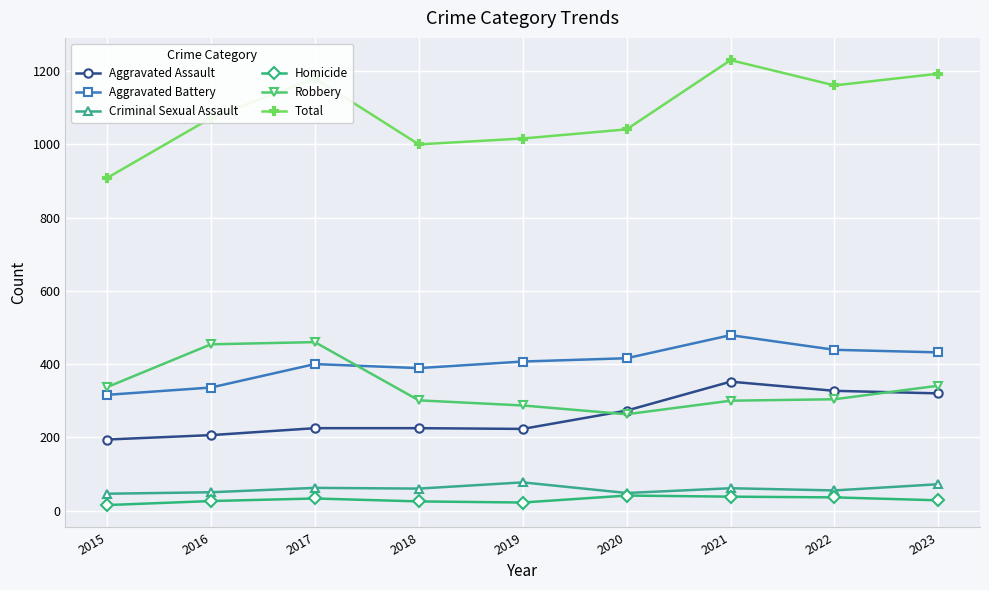

How many data points in Aggravated Battery are less than 407?

4